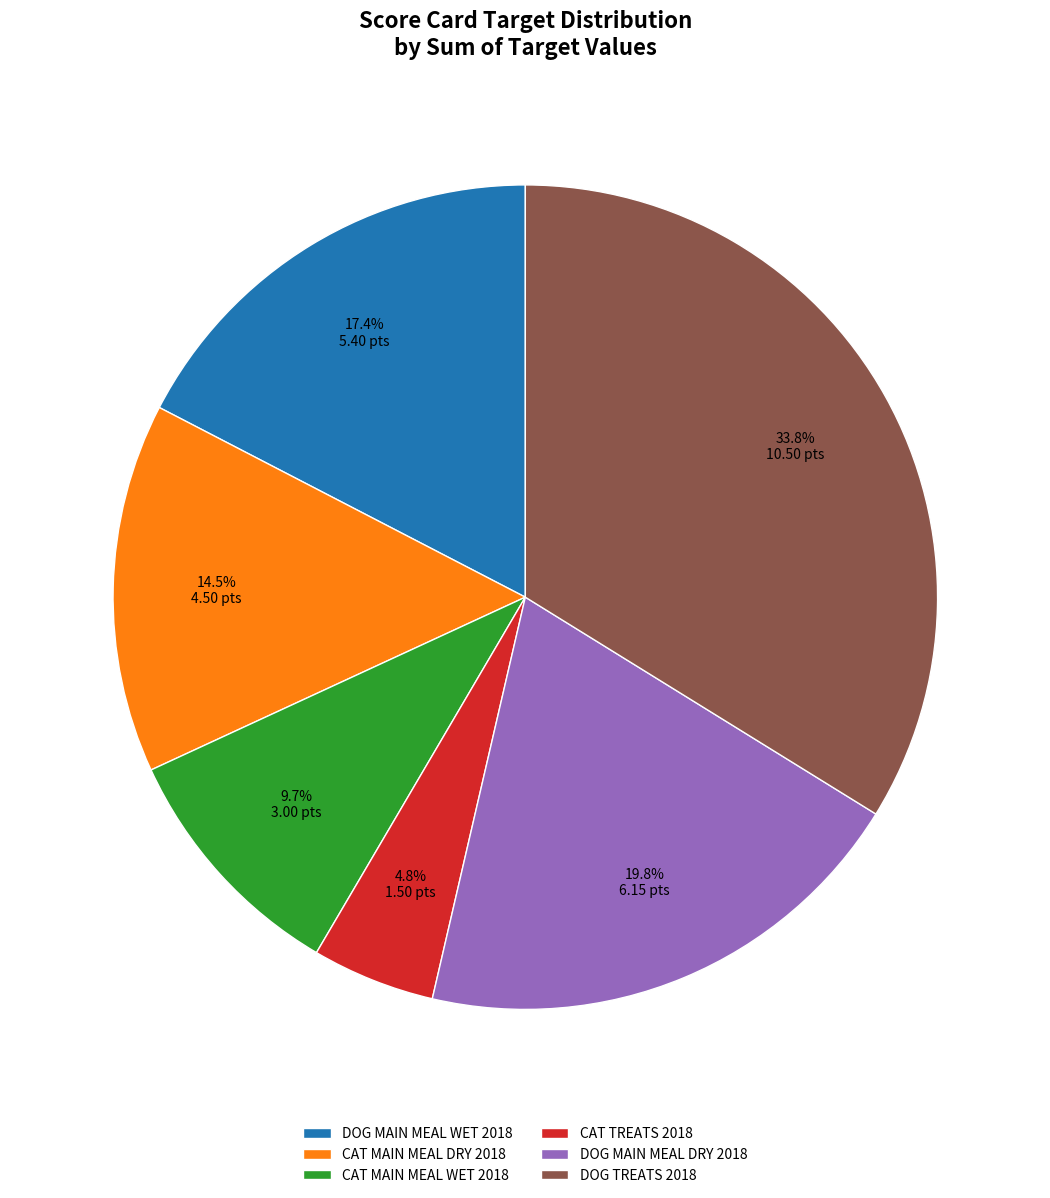

Which has a higher value, DOG MAIN MEAL WET 2018 or CAT TREATS 2018?

DOG MAIN MEAL WET 2018